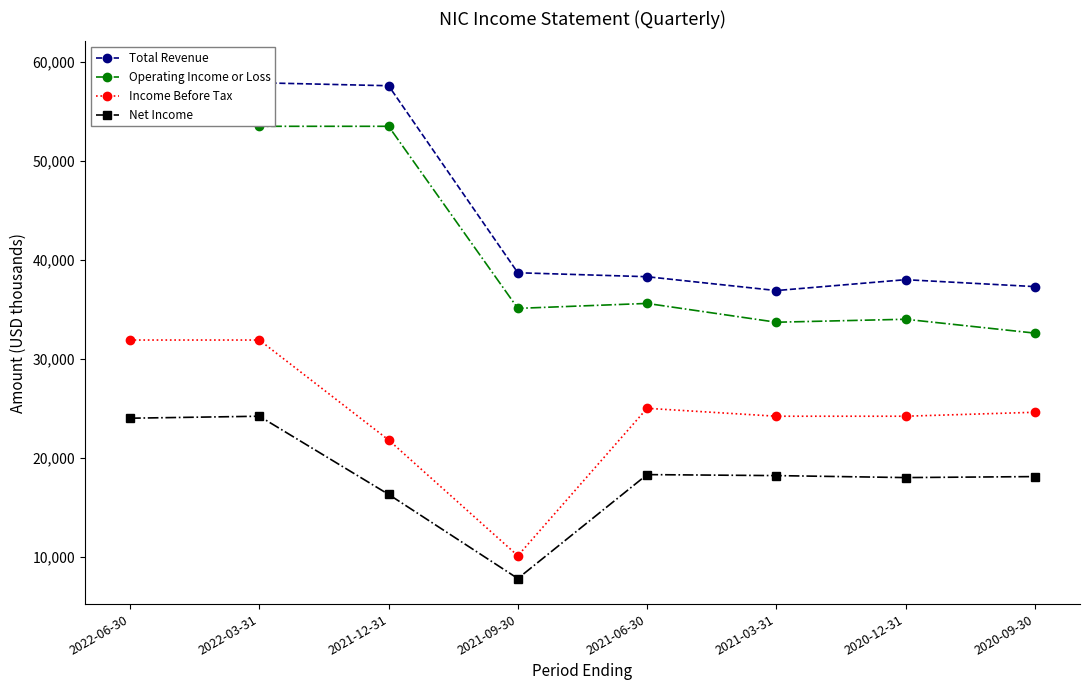

How many values in the Net Income series exceed 18200?

3